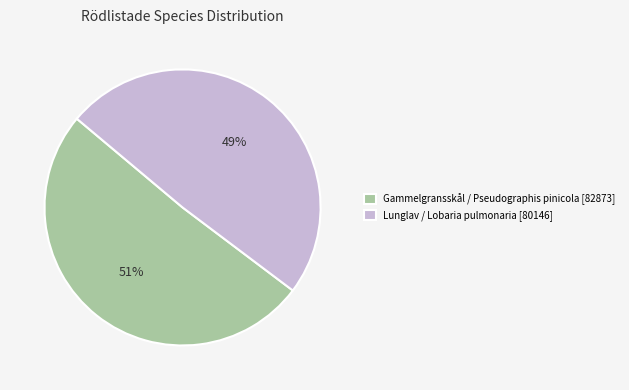

To the nearest percent, what is the average slice percentage?

50%